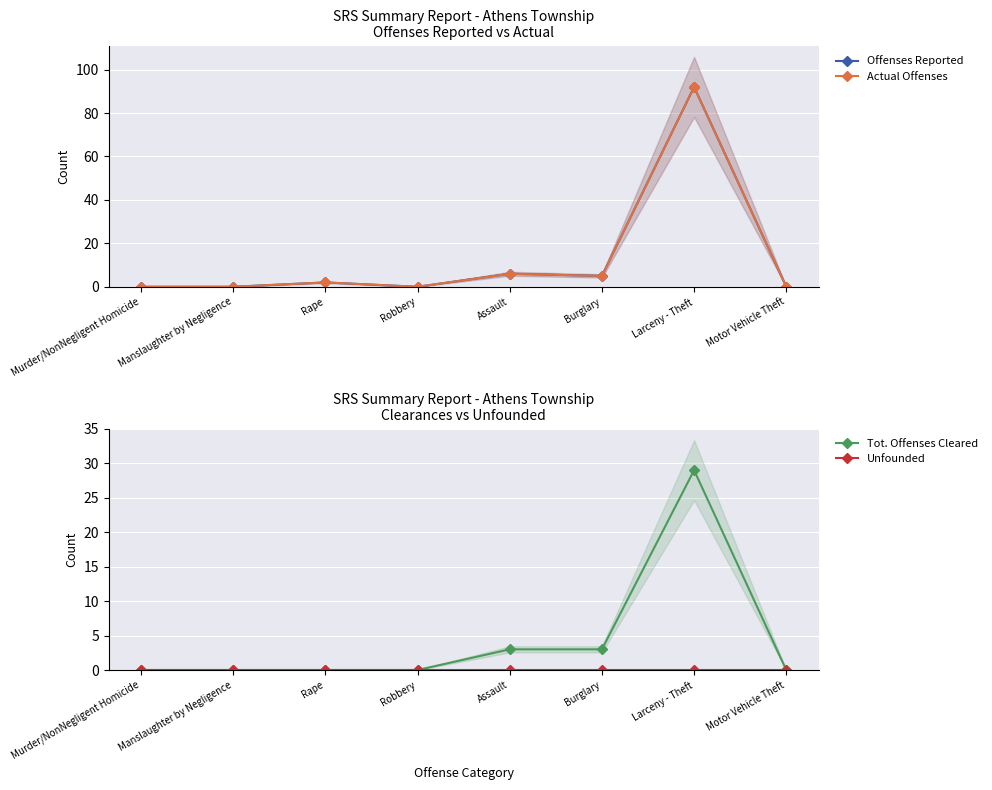

What is the total value across all series at Burglary?

13